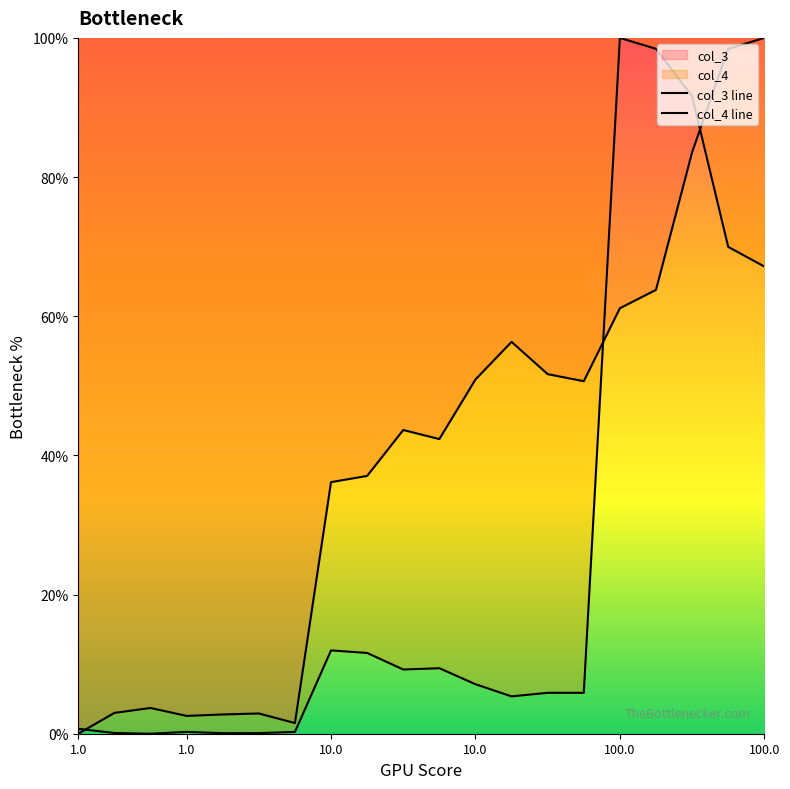

Does the chart display data point markers on the line(s)?

No